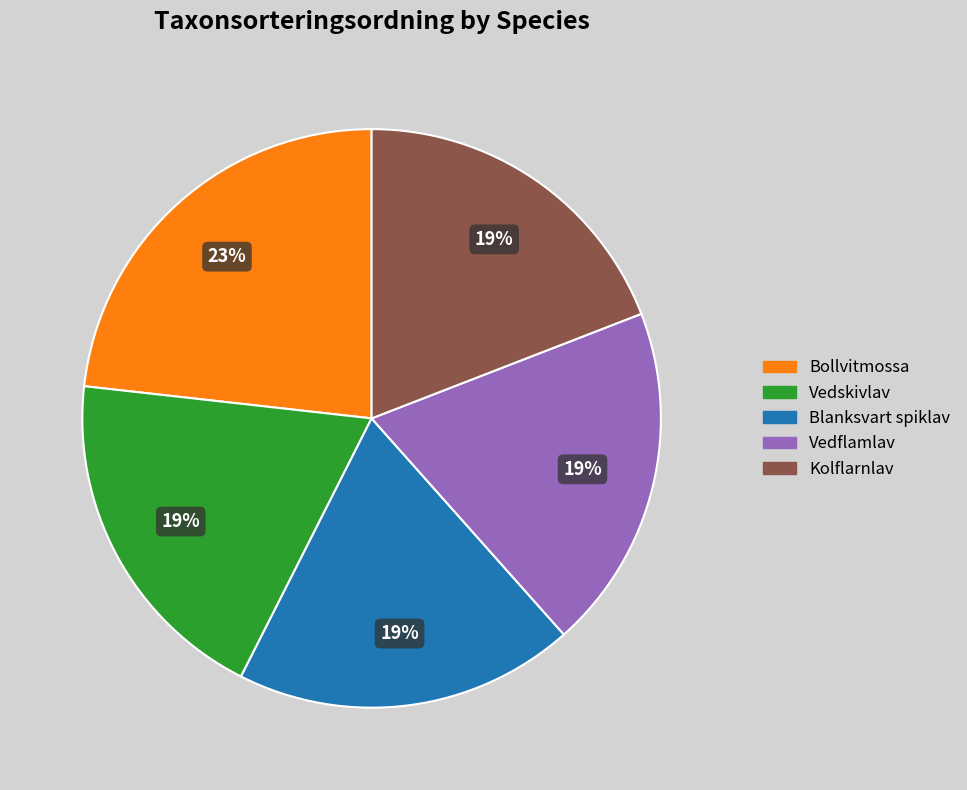

Is Bollvitmossa the majority of the pie?

No